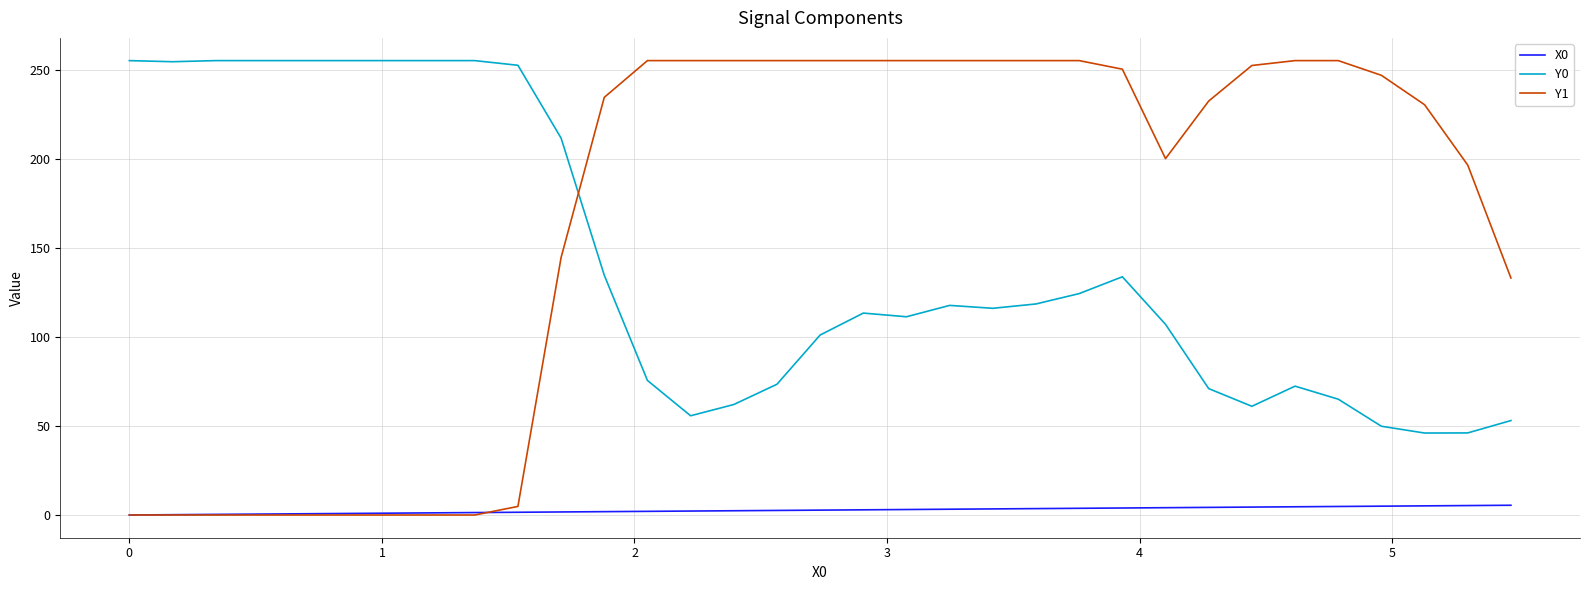

Which series has the largest total across all categories?

Y1